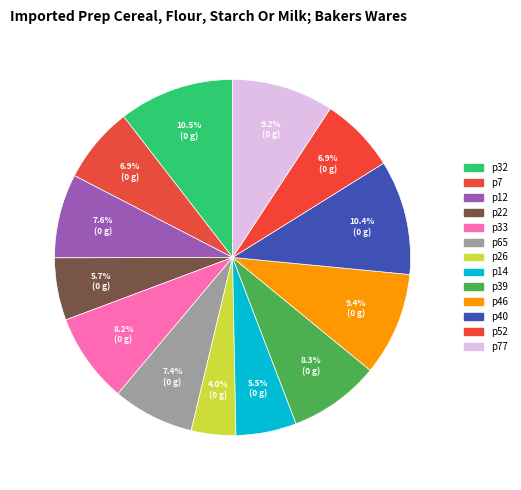

How many slices are in this pie chart?

13